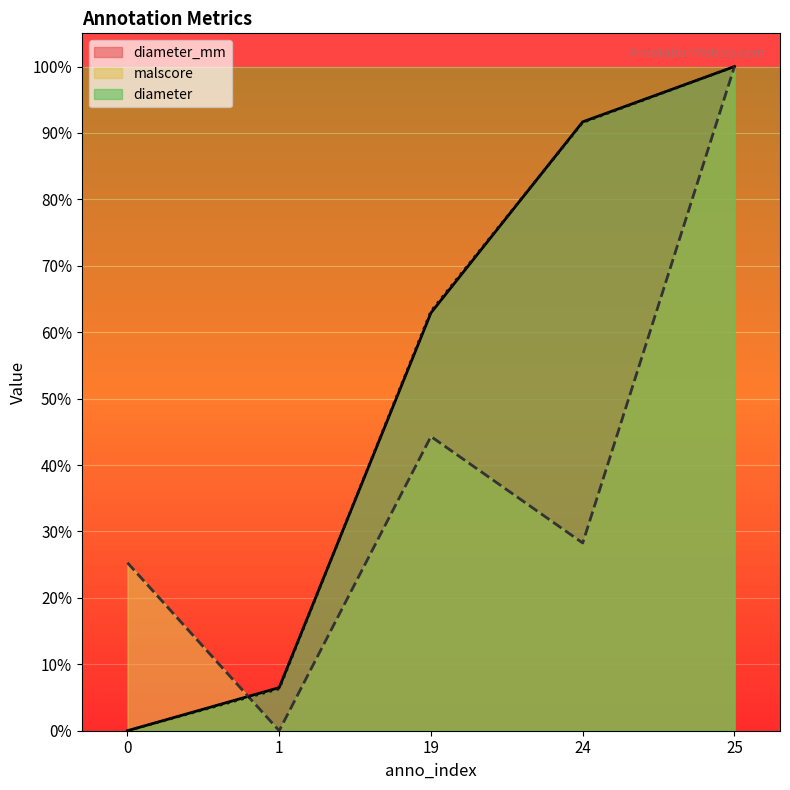

Reading left to right, extract all data points from this chart.

diameter: 0=0.0	1=0.1	19=0.6	24=0.9	25=1.0
malscore: 0=0.3	1=0.0	19=0.4	24=0.3	25=1.0
diameter_mm: 0=0.0	1=0.1	19=0.6	24=0.9	25=1.0